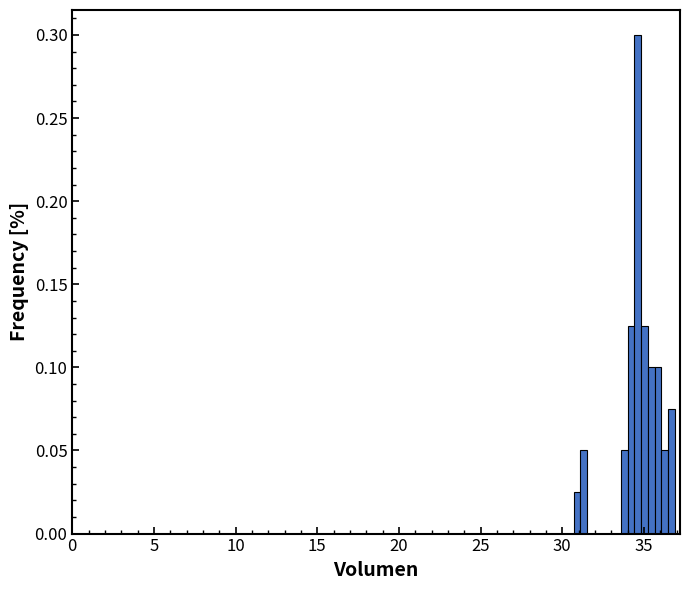

Read against the x-axis, roughly where is the centre of the tallest bar?

34.5